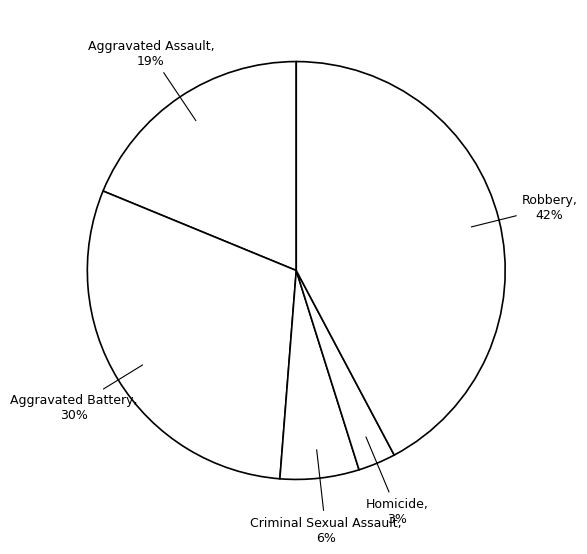

How many segments does this pie chart have?

5